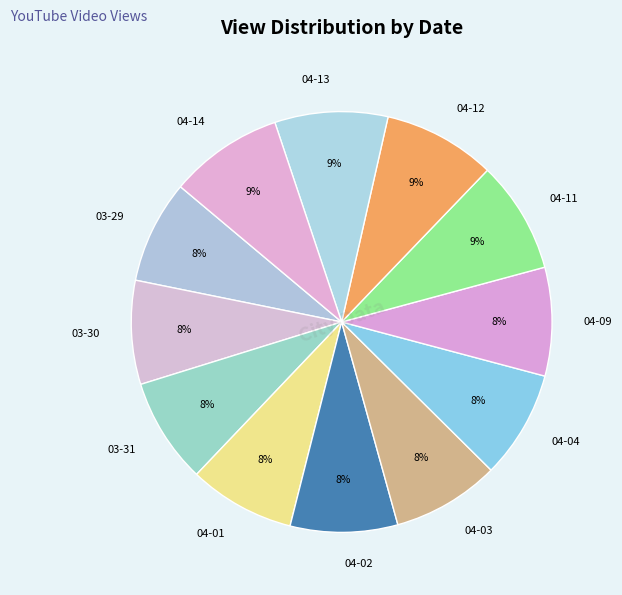

Approximately how many times larger is the value at 03-29 compared to 04-09?

1.0